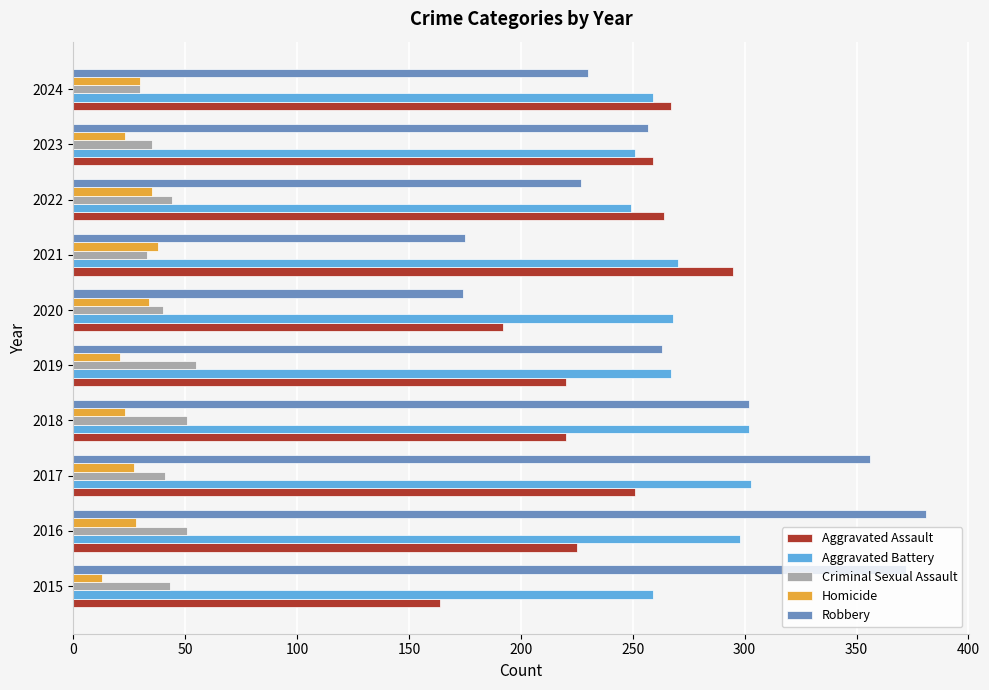

What is the difference between the Robbery values at 2023 and 2022?

30